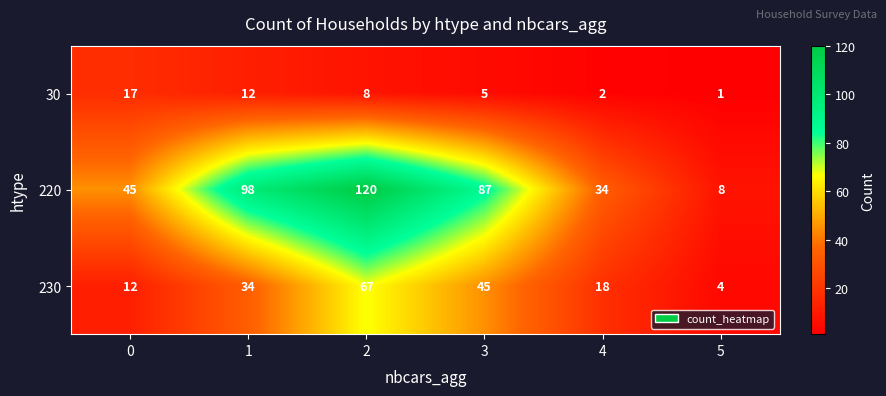

Reading left to right, what are all the values shown in this chart?

30: 17	12	8	5	2	1
220: 45	98	120	87	34	8
230: 12	34	67	45	18	4